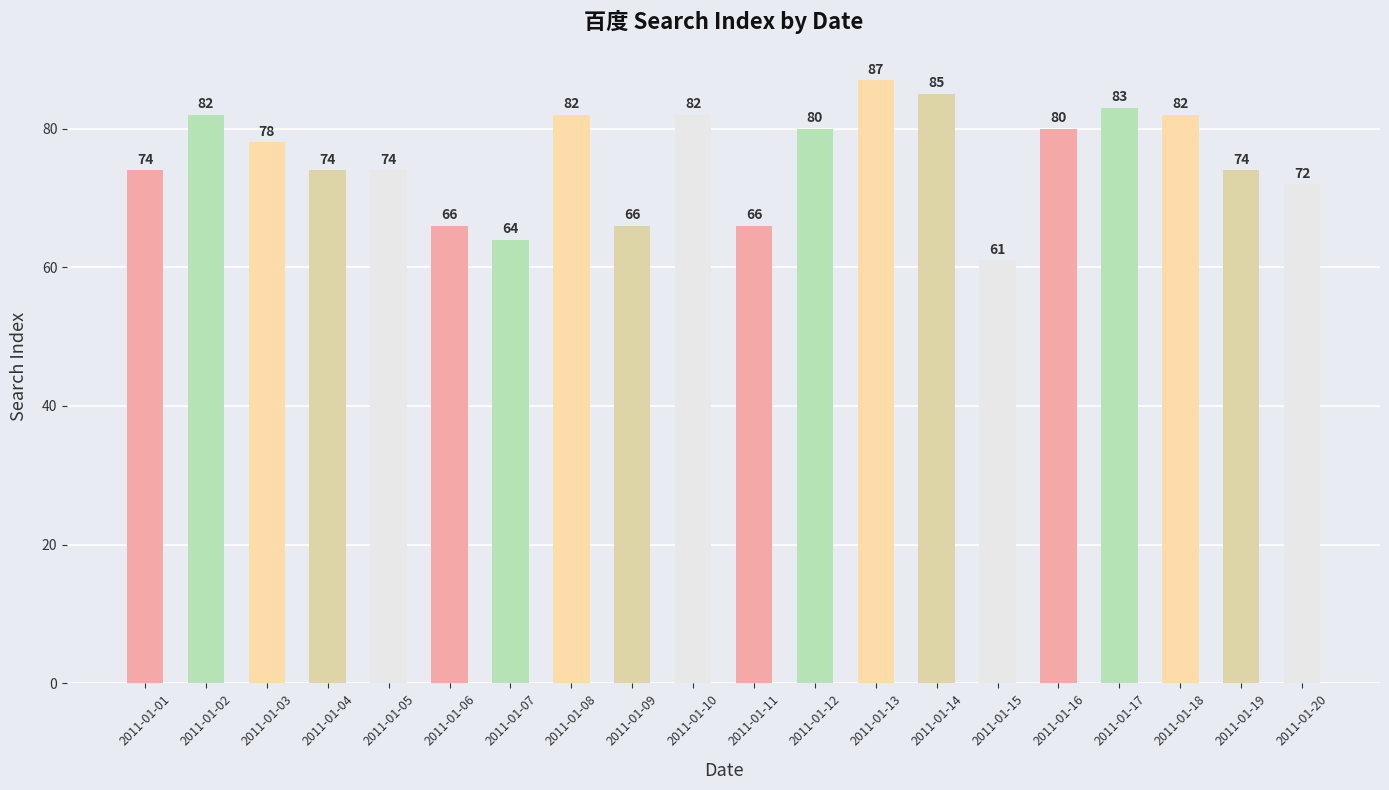

Reading left to right, extract all data points from this chart.

2011-01-01=74	2011-01-02=82	2011-01-03=78	2011-01-04=74	2011-01-05=74	2011-01-06=66	2011-01-07=64	2011-01-08=82	2011-01-09=66	2011-01-10=82	2011-01-11=66	2011-01-12=80	2011-01-13=87	2011-01-14=85	2011-01-15=61	2011-01-16=80	2011-01-17=83	2011-01-18=82	2011-01-19=74	2011-01-20=72